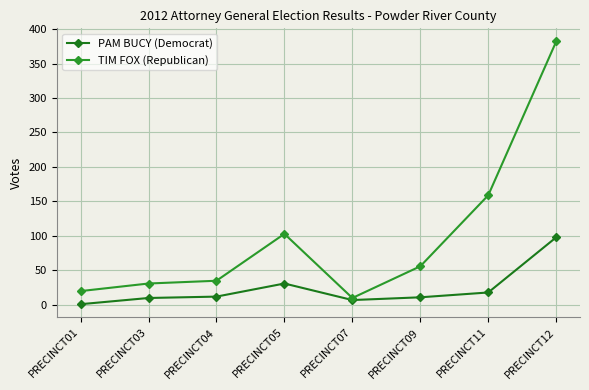

What is the sum of all TIM FOX (Republican) values?

796